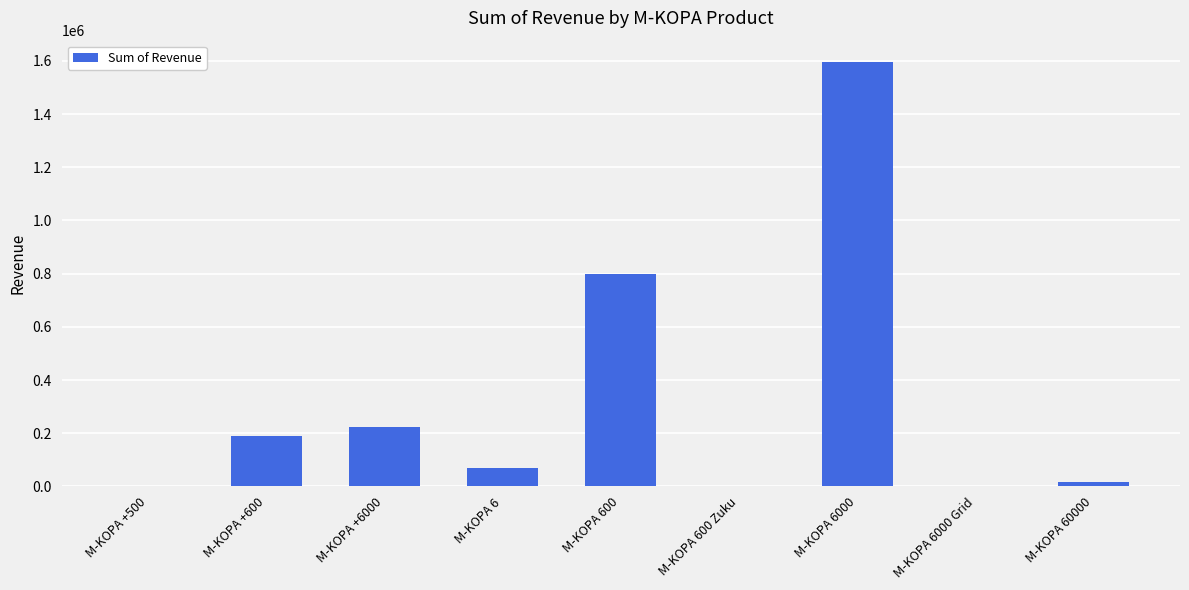

Which label corresponds to the largest value in the chart?

M-KOPA 6000